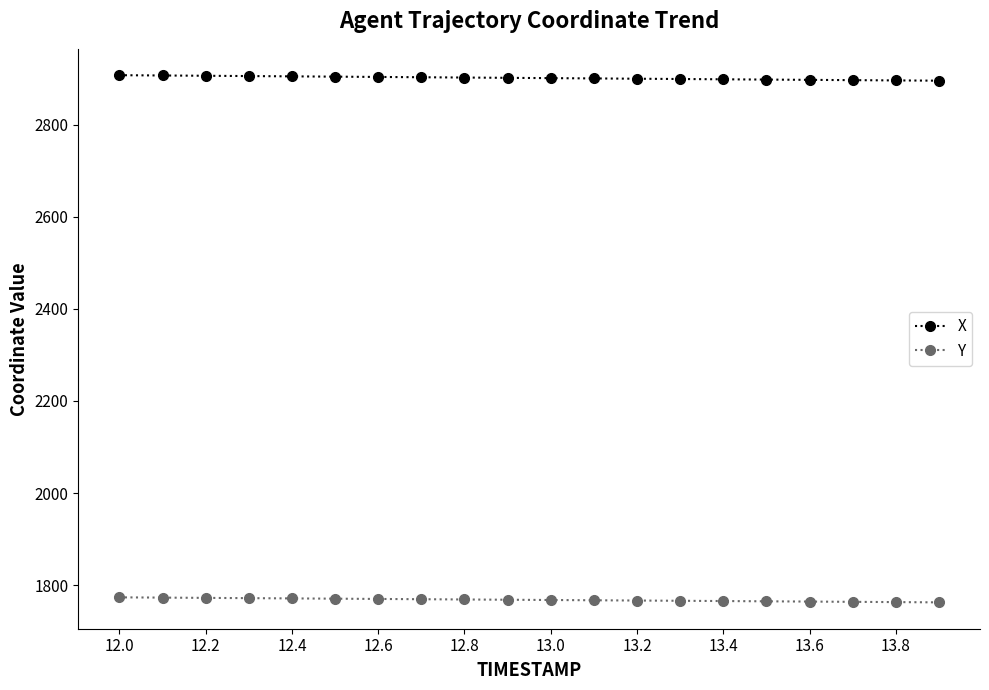

What is the greatest value displayed?

2907.4